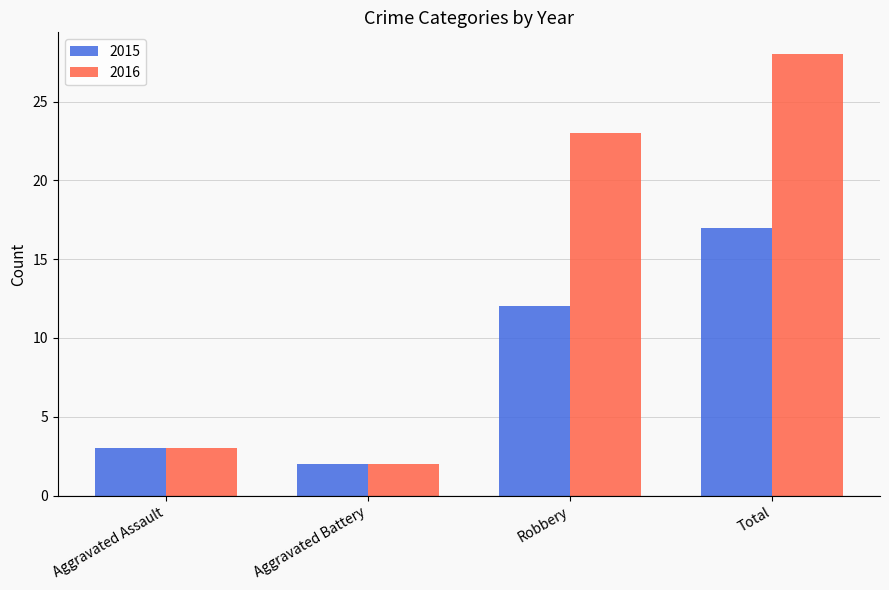

What is the spread (max minus min) of values at Robbery?

11